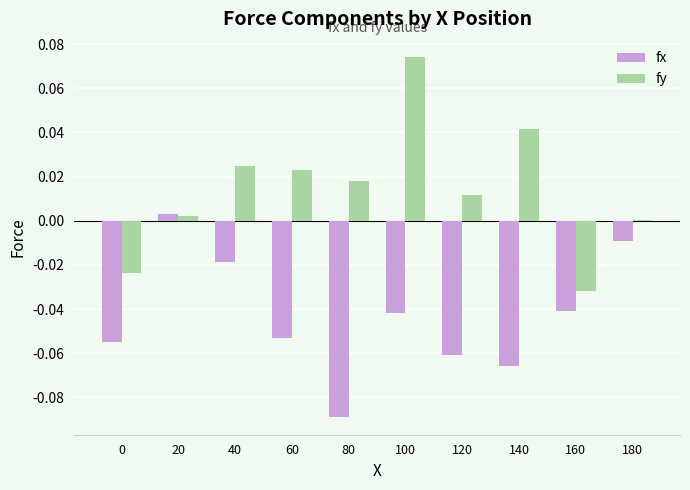

The fx series shows -0.1 at 100. True or false?

False